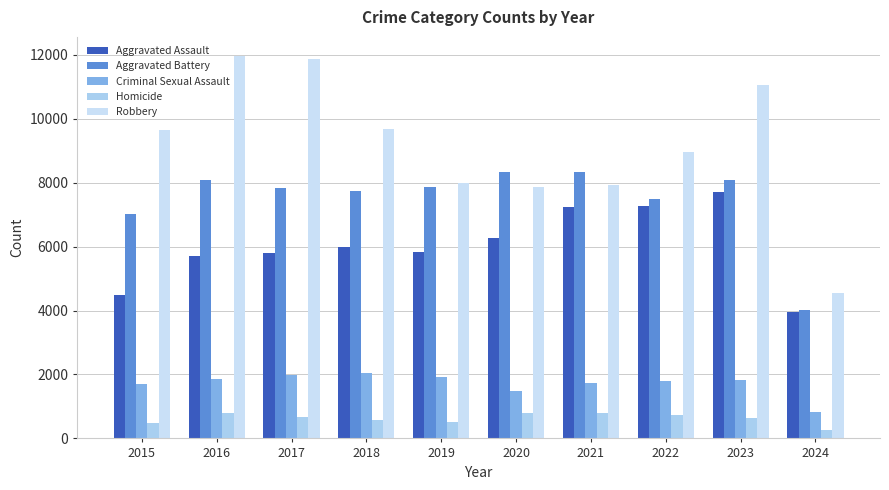

Which has a higher value, 2015 or 2020?

2020